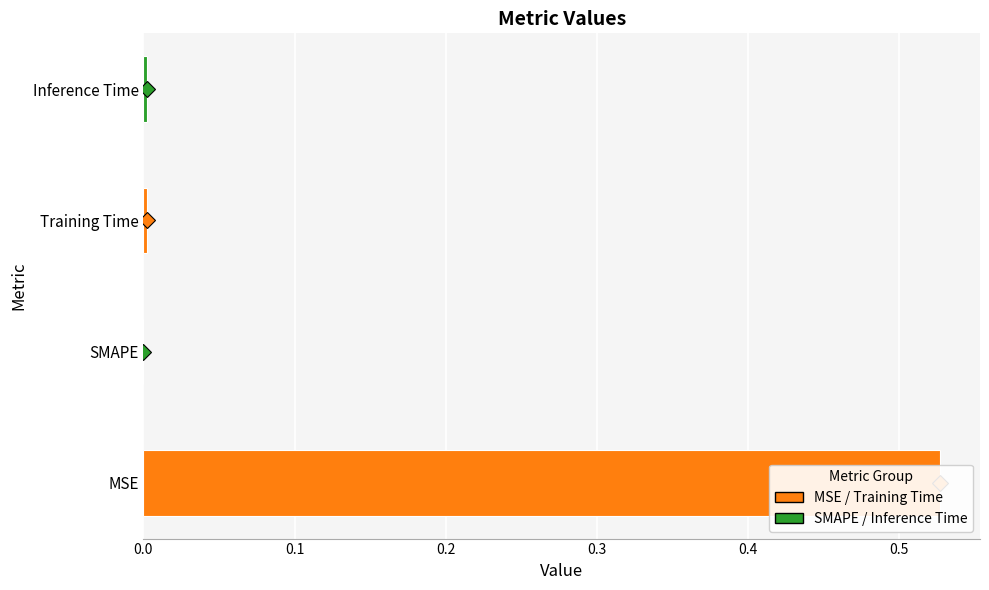

What is the difference between the maximum and minimum values?

0.5